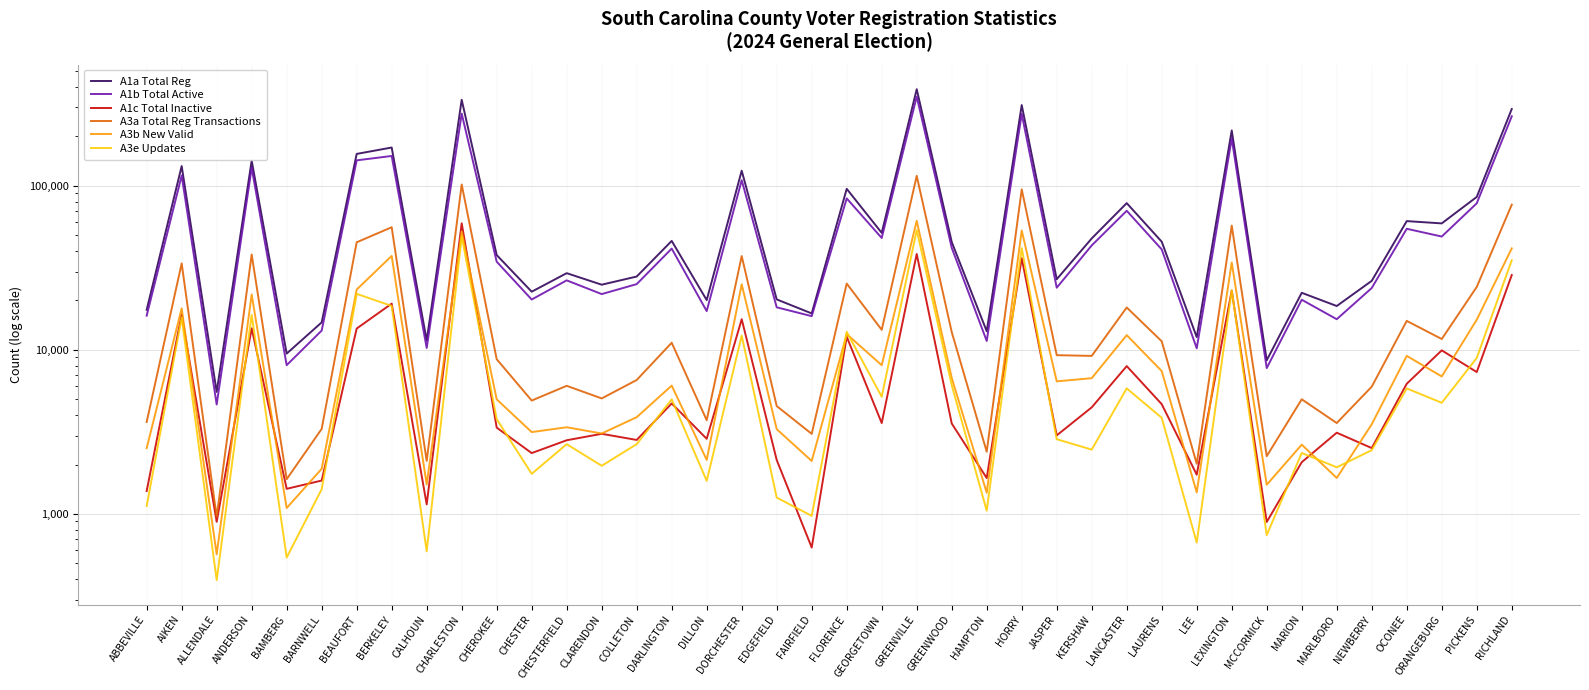

Which series has the largest range (max minus min)?

A1a Total Reg